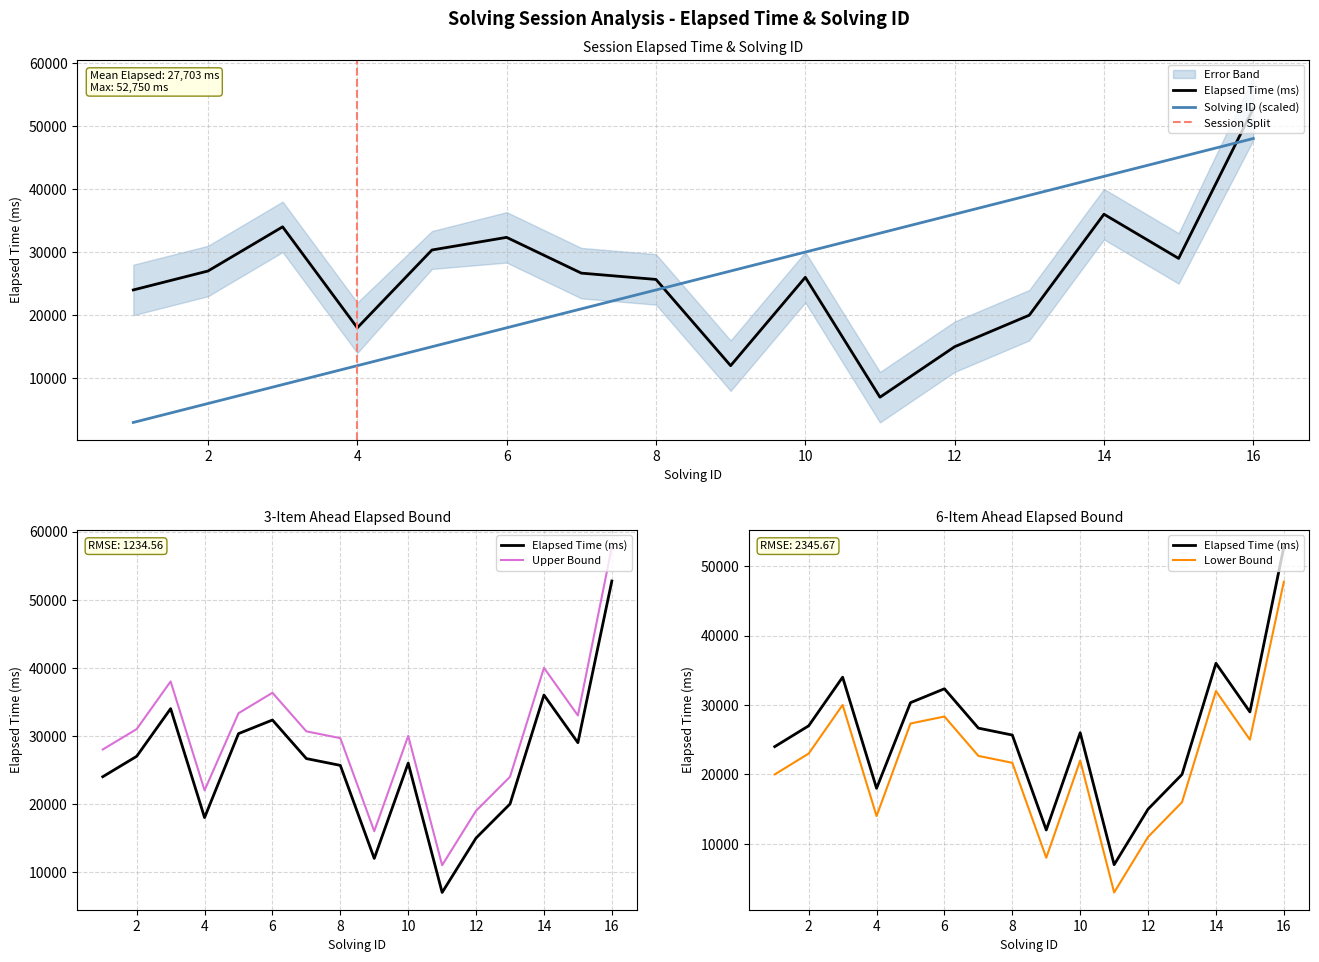

Which series has the largest total across all categories?

elapsed_time_ms